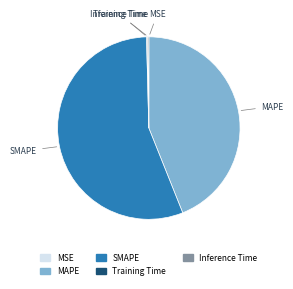

Which slice represents more than half of the pie?

SMAPE